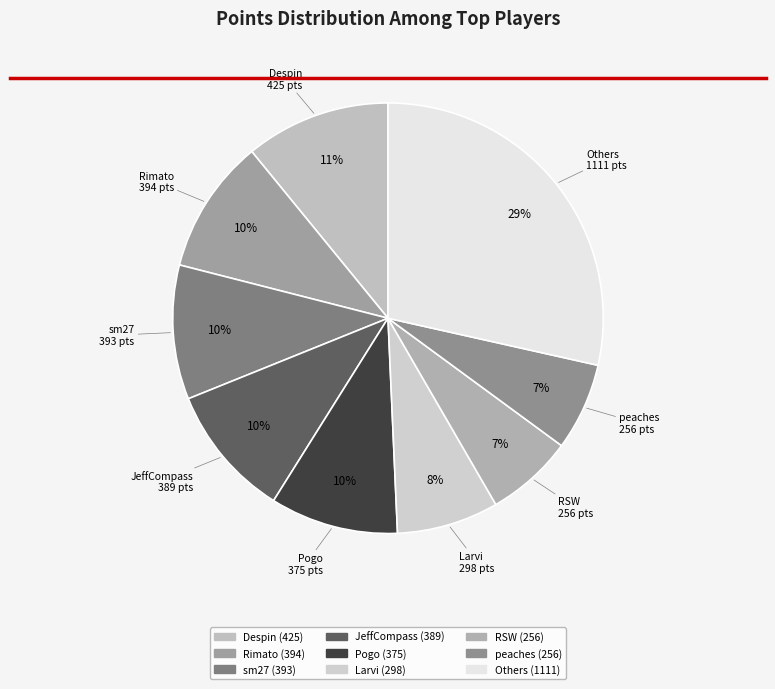

How many slices are in this pie chart?

9